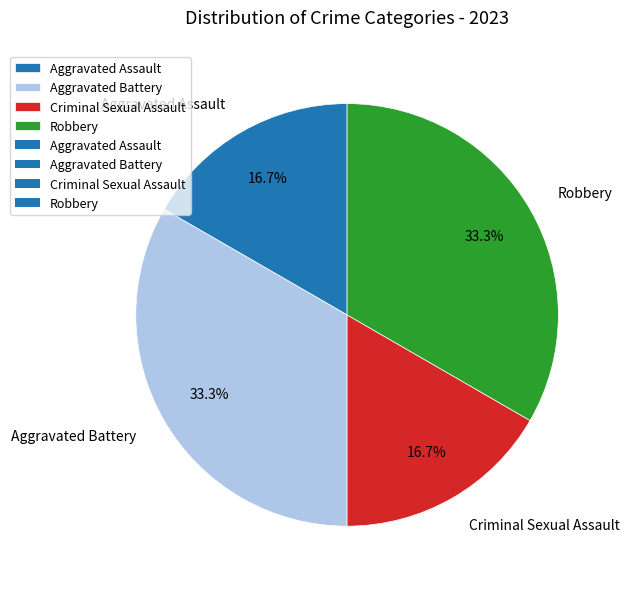

To the nearest percent, what is the difference between the Aggravated Battery and Aggravated Assault slice percentages?

17%